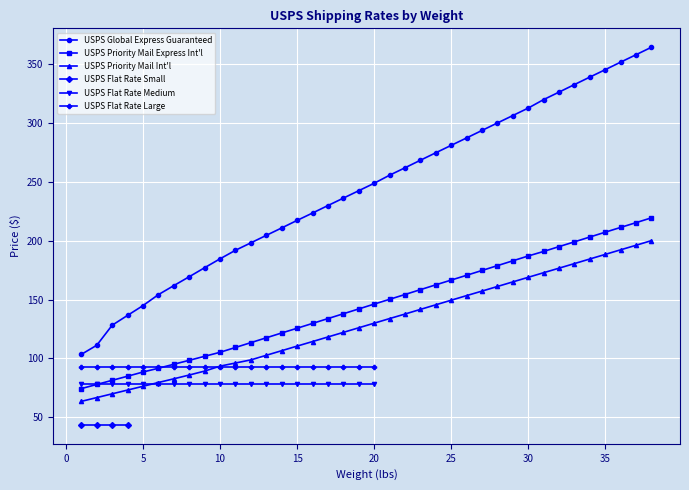

True or false: USPS Global Express Guaranteed and USPS Priority Mail Express Int'l intersect in this chart.

False